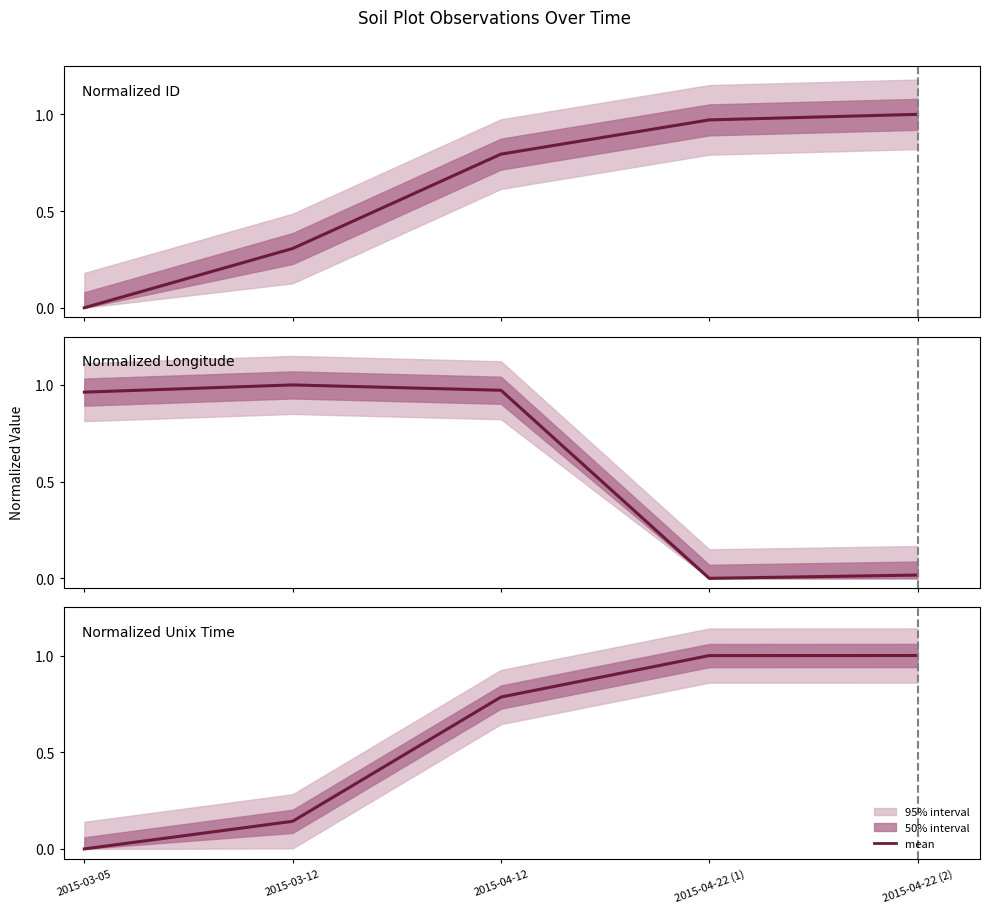

Which series has the widest spread of values?

ID